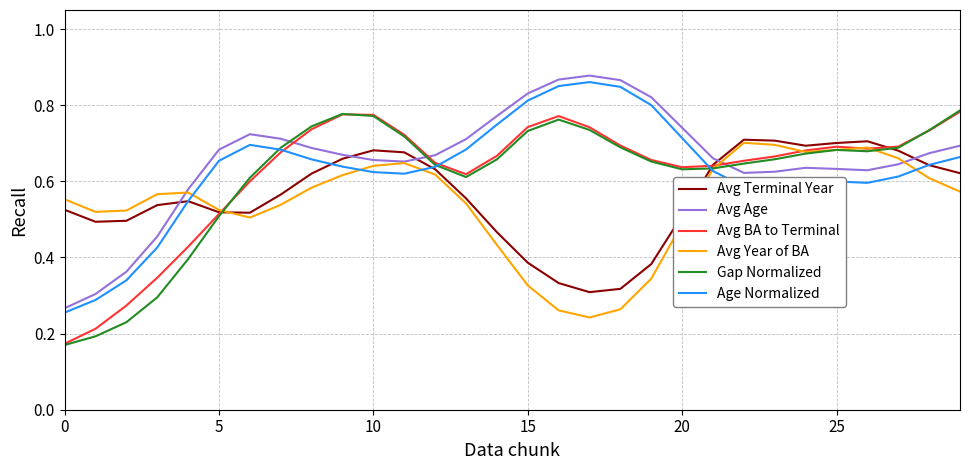

What are all the series names shown in the legend?

Avg Terminal Year, Avg Age, Avg BA to Terminal, Avg Year of BA, Gap Normalized, Age Normalized